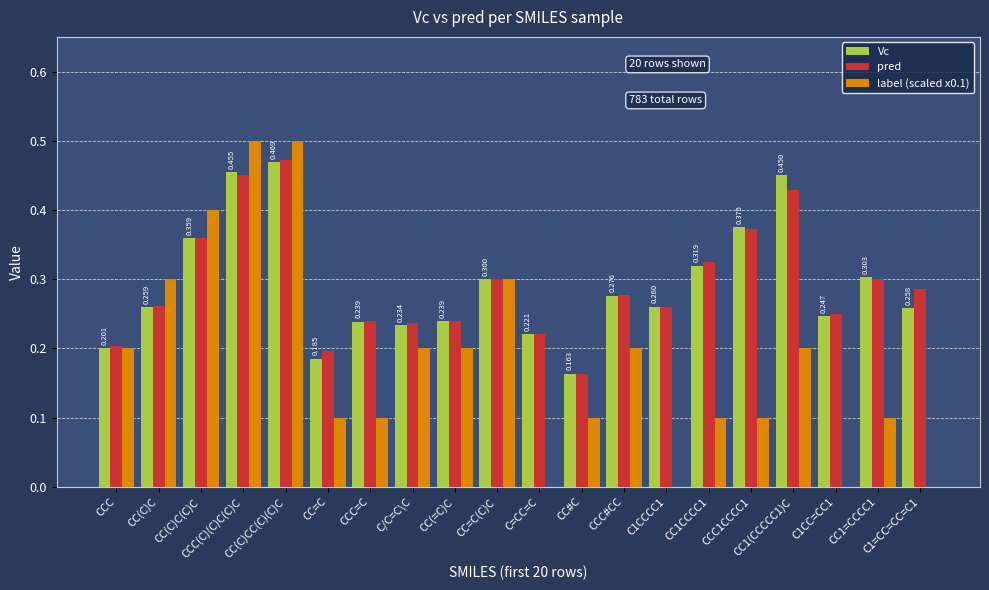

What is the value of the Vc bar at the 11th from the left?

0.2